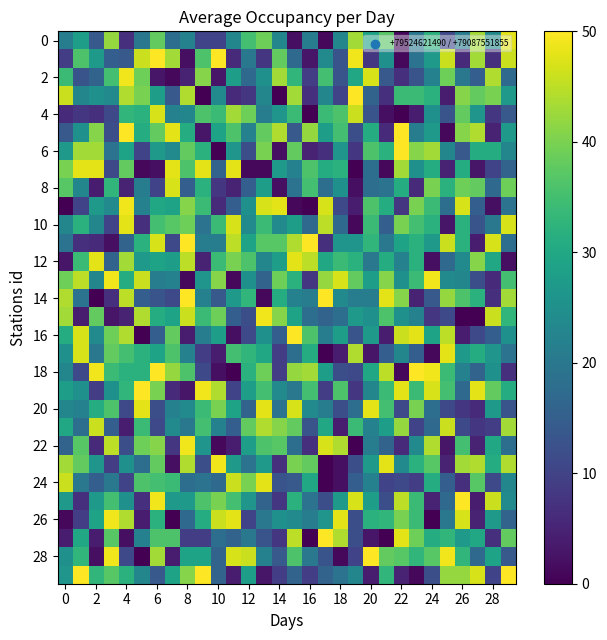

At which category is the sum across all series the highest?

6